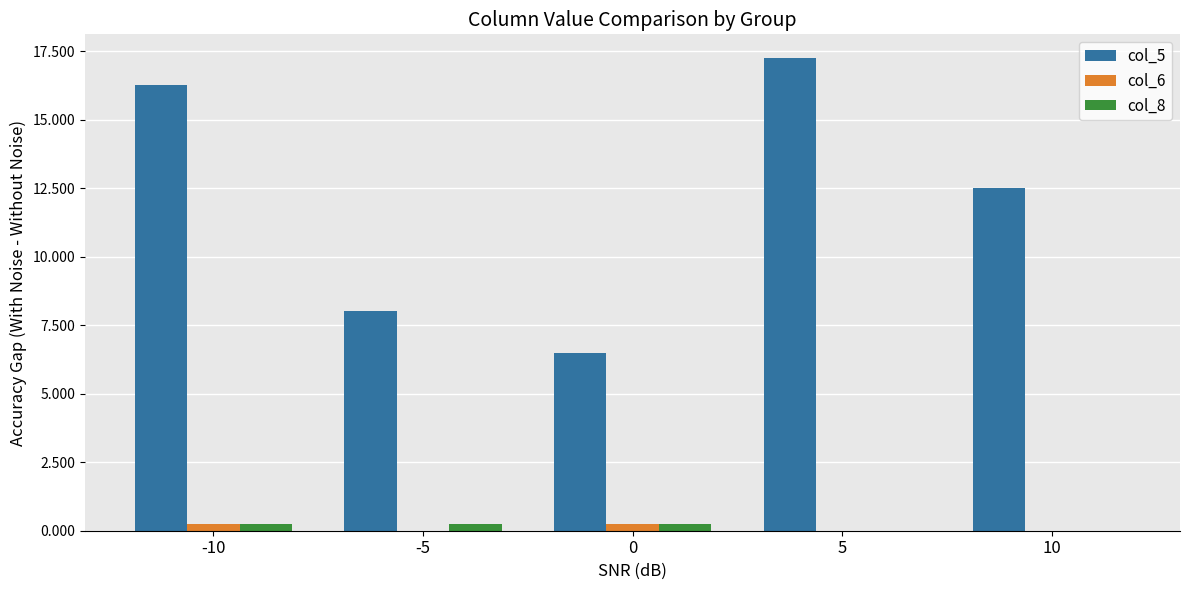

At which category does the chart reach its peak across all series?

5